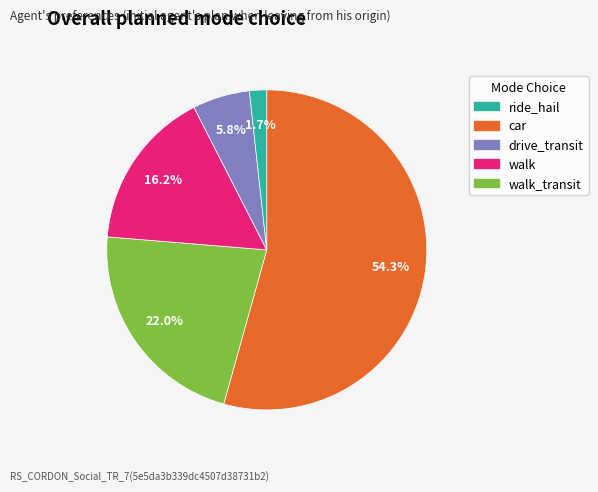

Is there any slice that represents more than half of the pie?

Yes